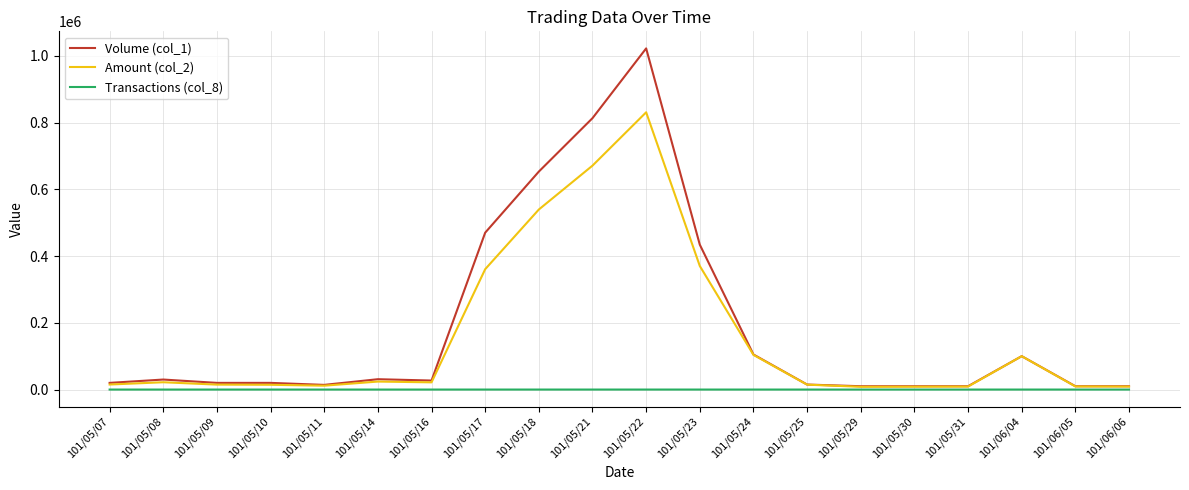

Rank the series by their maximum value, from highest to lowest.

Volume (col_1), Amount (col_2), Transactions (col_8)